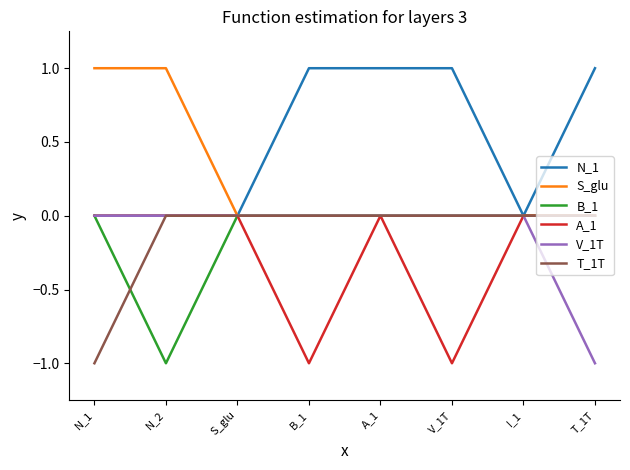

At which category is the sum across all series the highest?

A_1